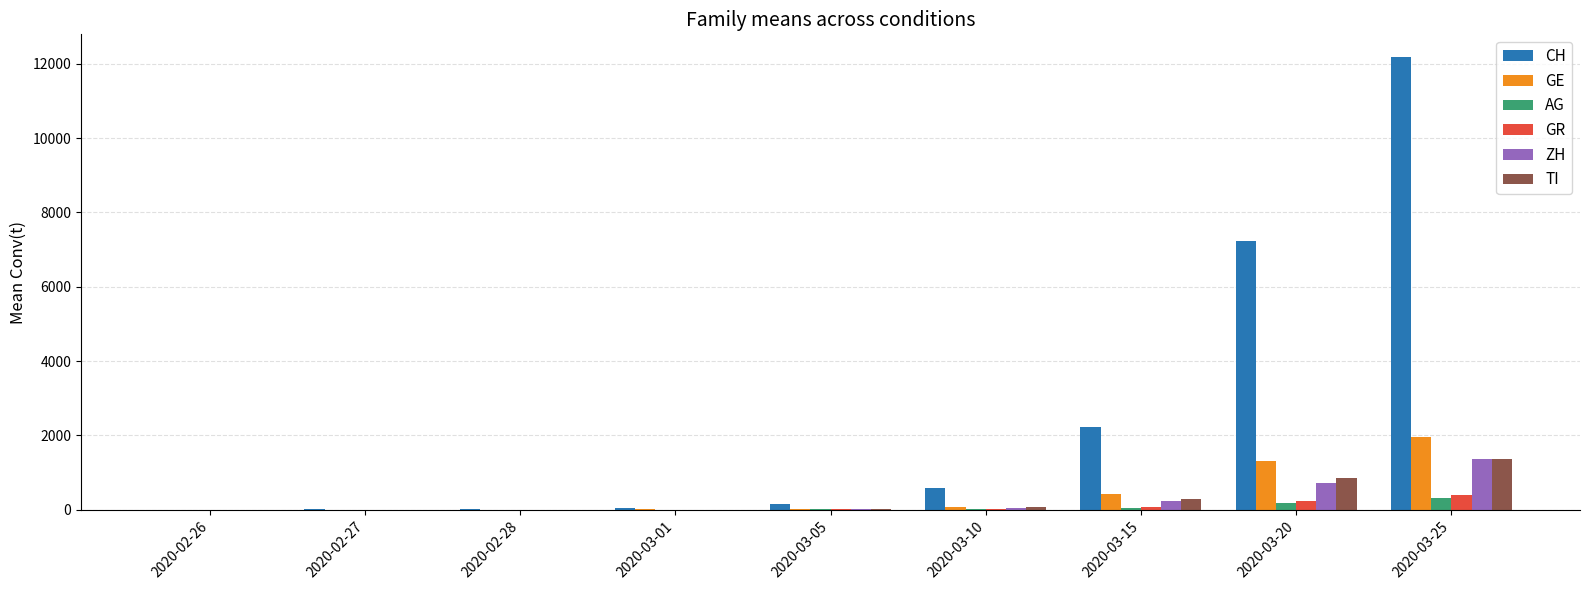

Which series has the widest spread of values?

CH